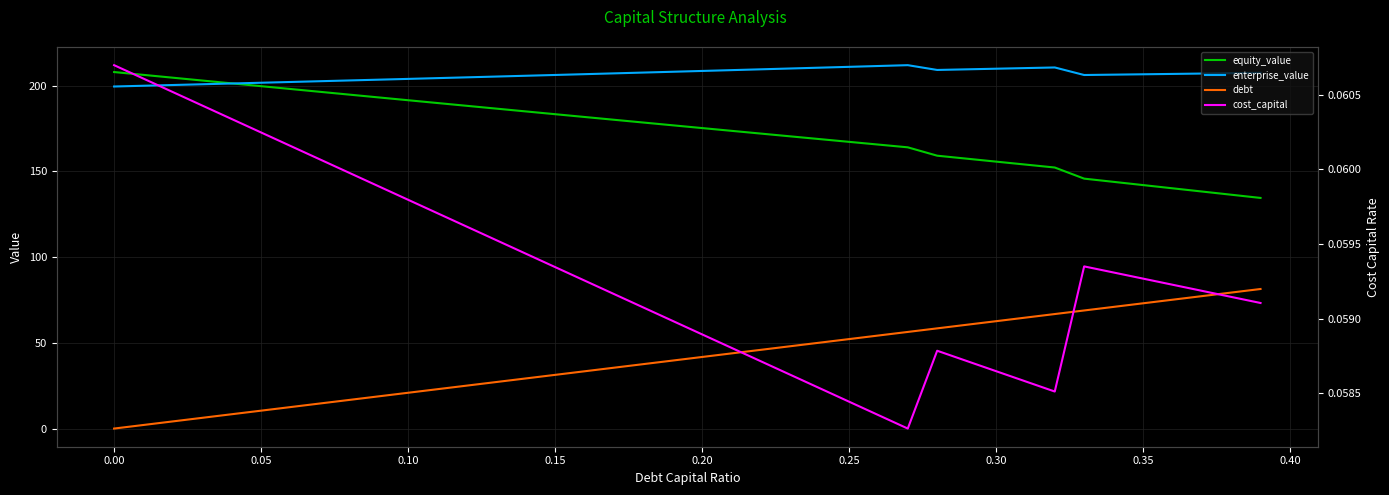

Read the cost_capital value at 0.20.

0.1